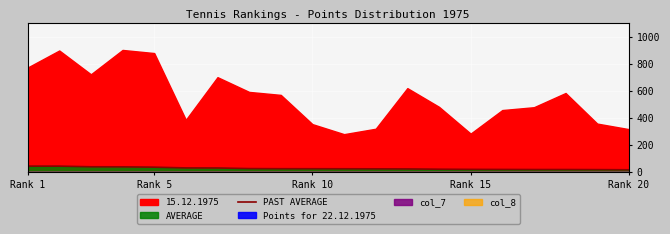

Which label corresponds to the smallest value in the chart?

Rank 20